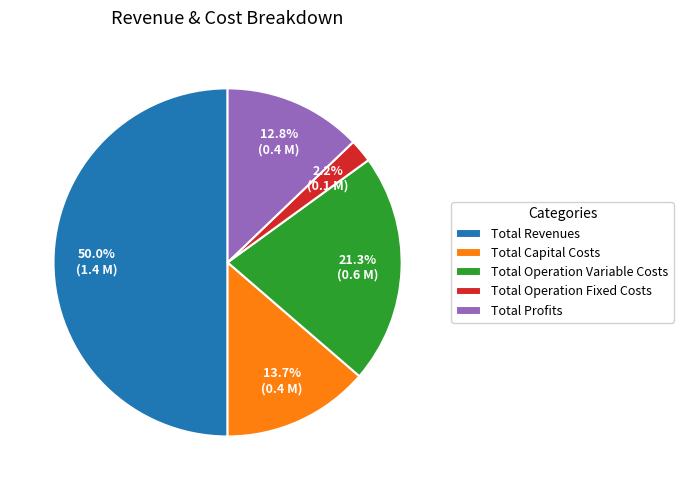

Count the number of slices in the pie.

5